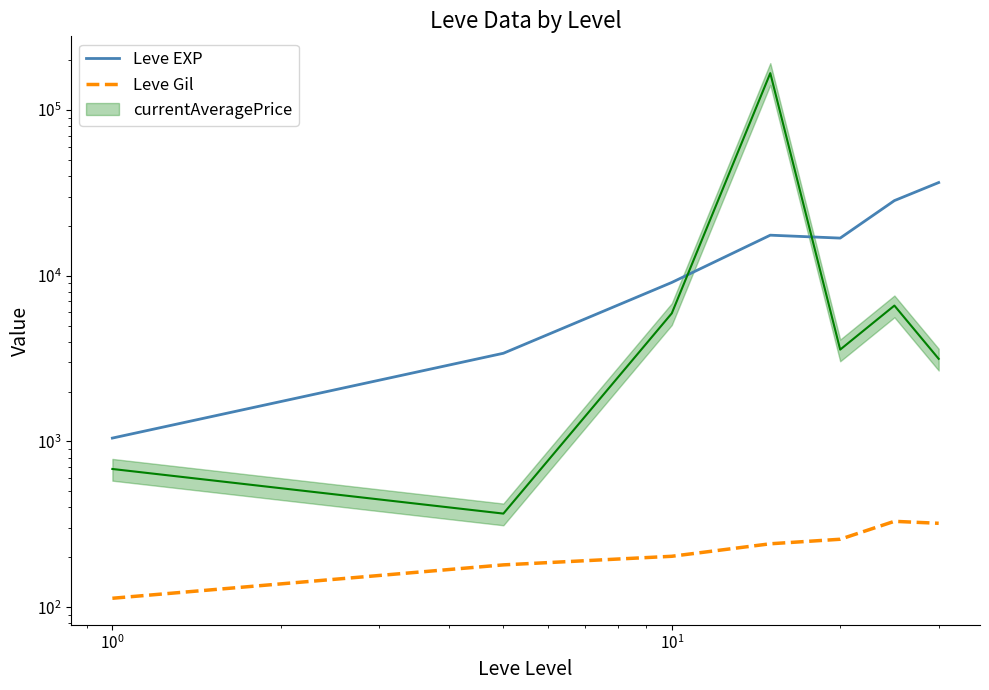

How many values in the Leve Gil series are below 241?

3